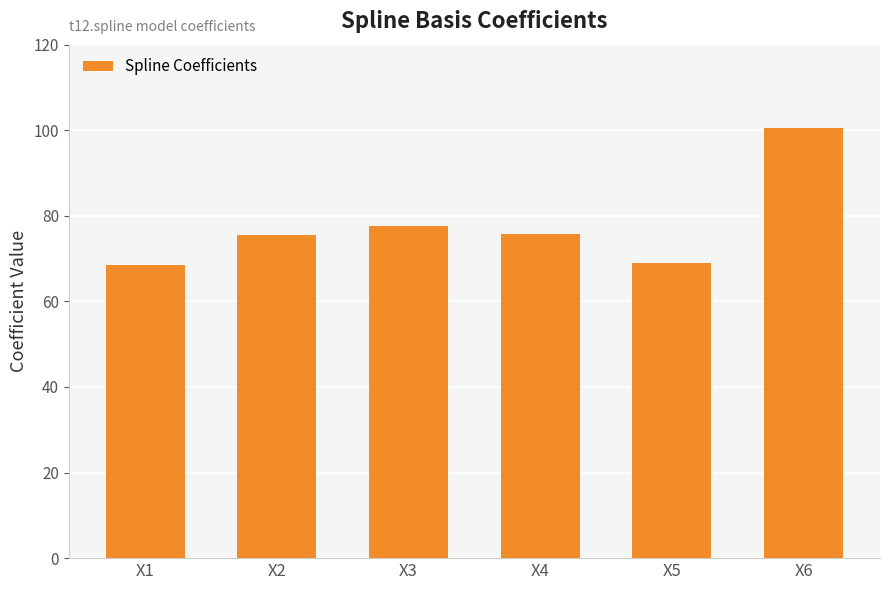

The chart shows a value of 100.5 at X6. True or false?

True